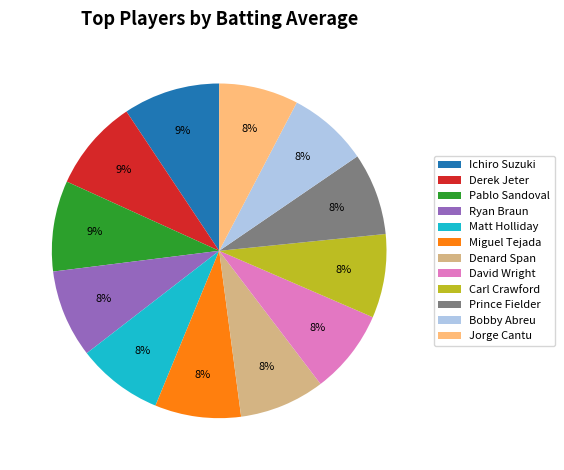

To the nearest percent, what is the combined percentage of Ryan Braun and Pablo Sandoval?

17%